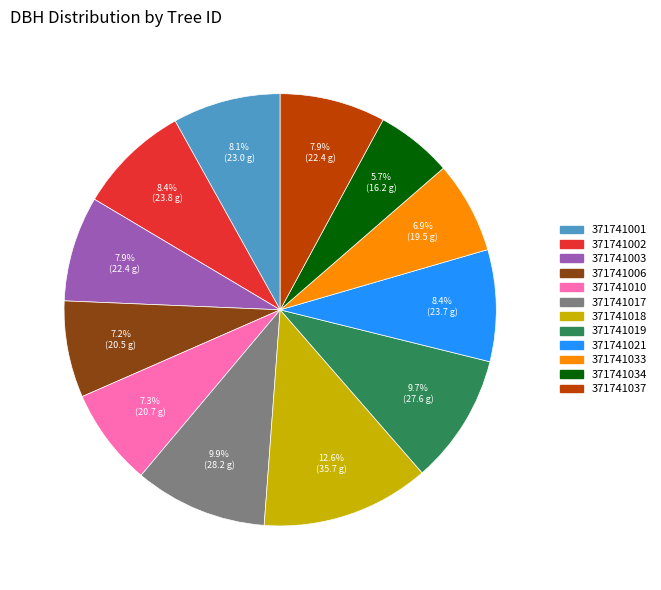

Is it true that 371741018 is 13% of the pie?

True